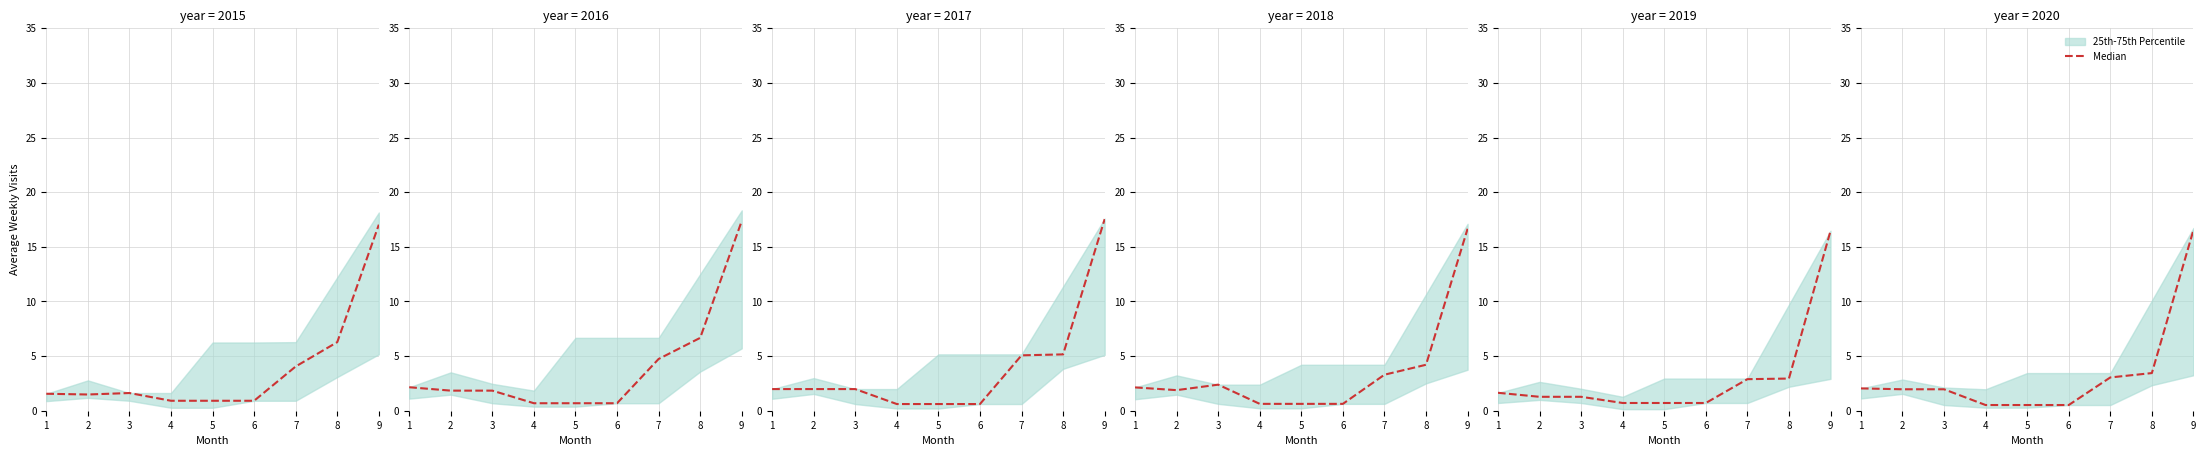

What is the difference between the values at 1 and 3?

0.1